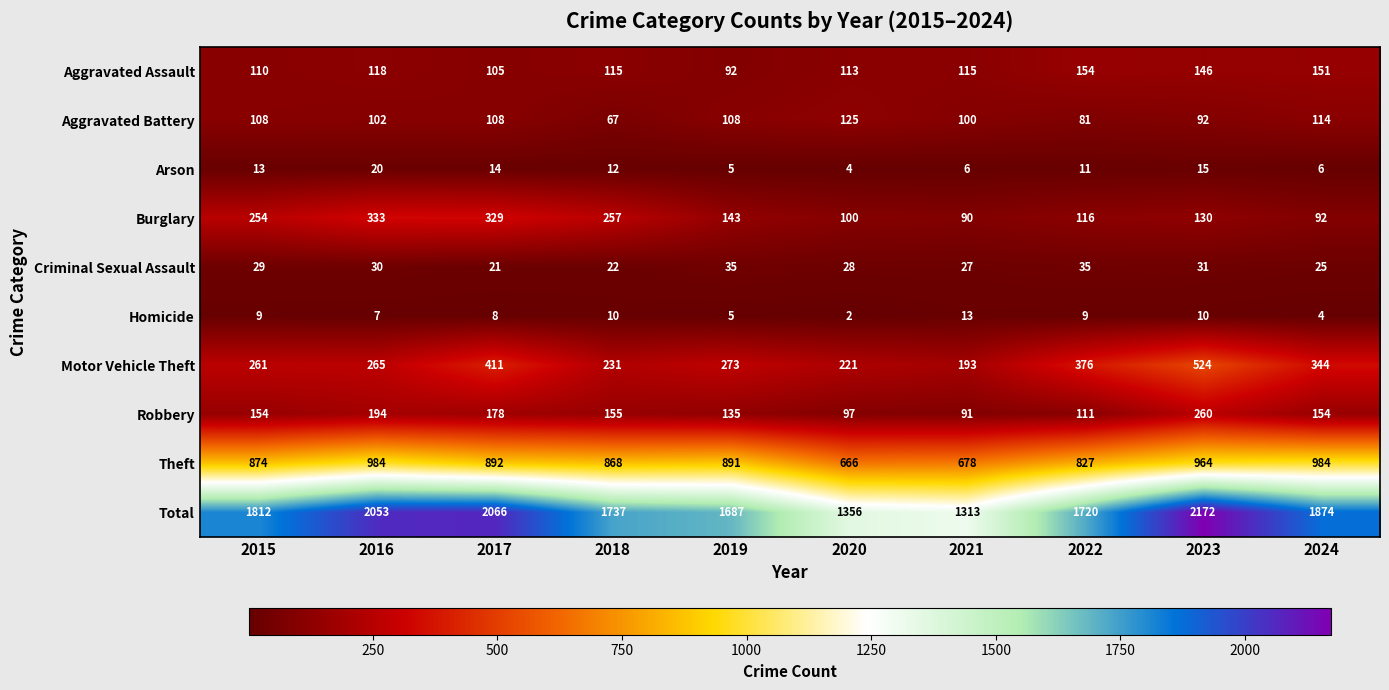

How many data points in Aggravated Assault are less than 115?

4